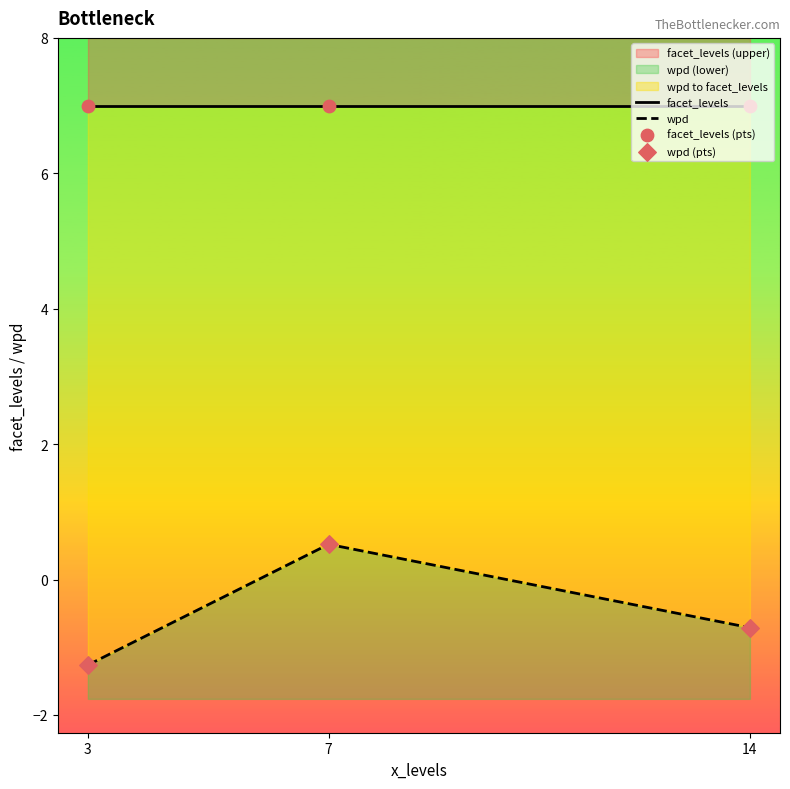

Which series contains the lowest Y value?

wpd